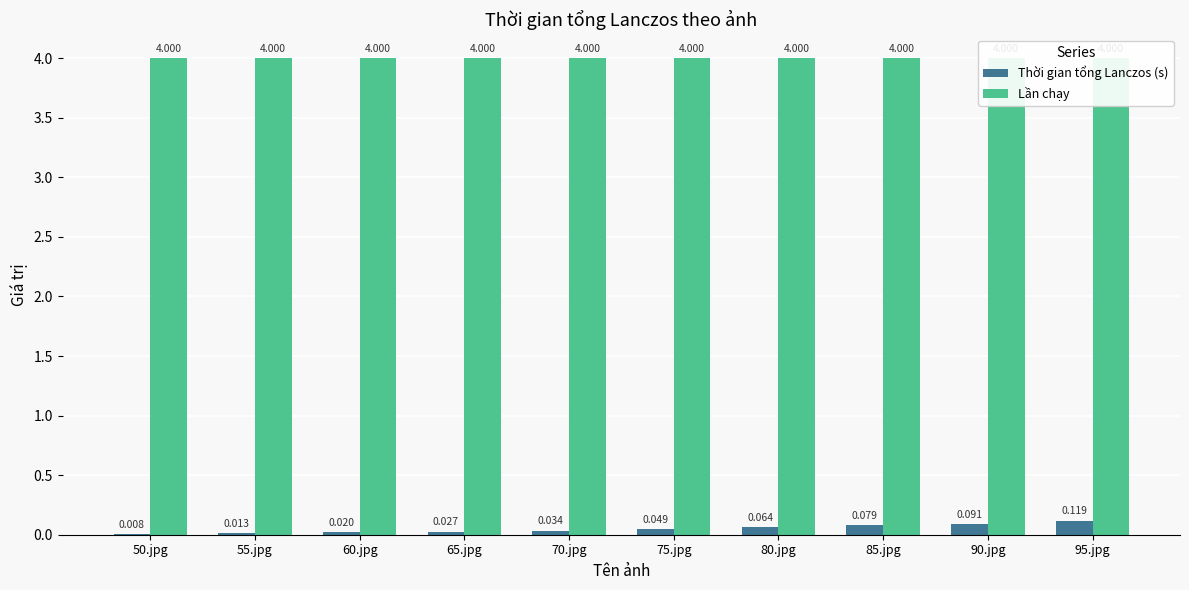

How many groups of bars are there?

10